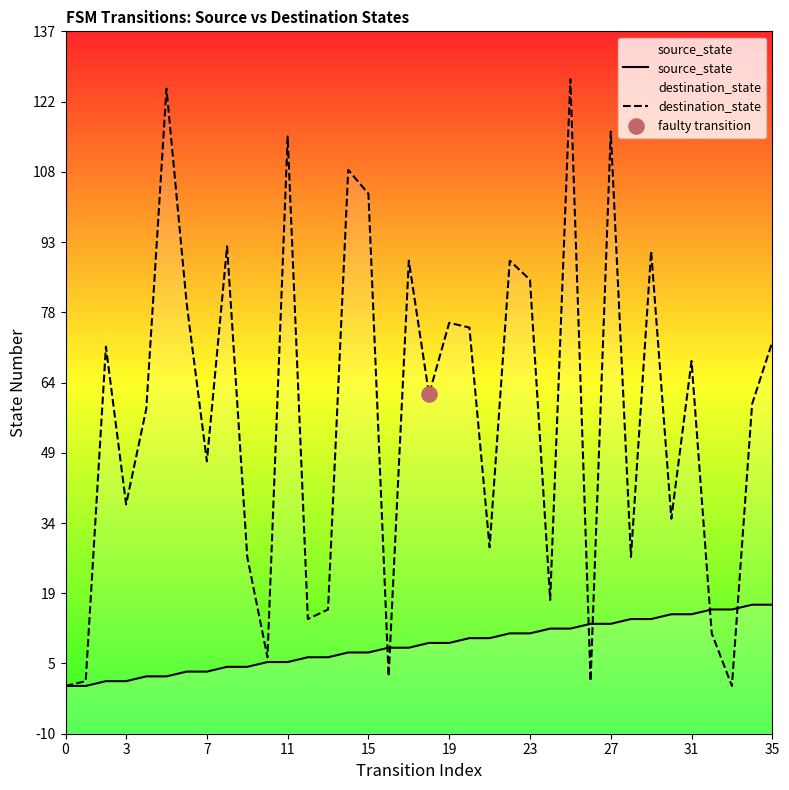

Which series contains the lowest Y value?

source_state